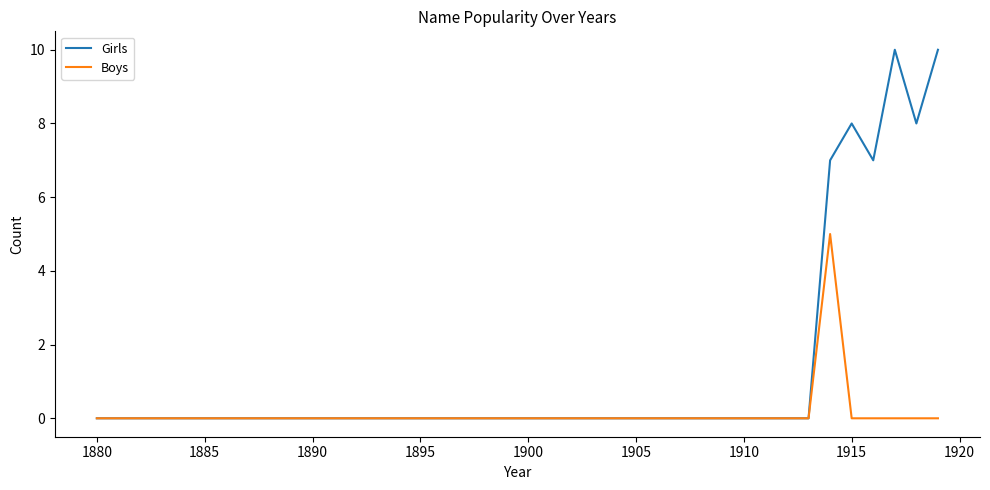

What is the greatest value displayed?

10